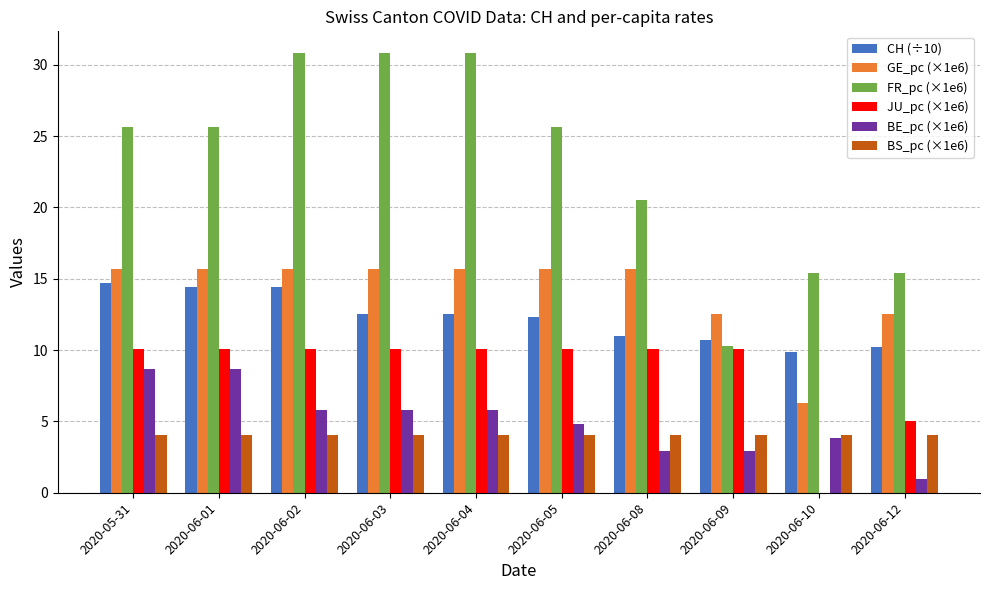

The GE_pc (×1e6) series shows 20.7 at 2020-06-01. True or false?

False